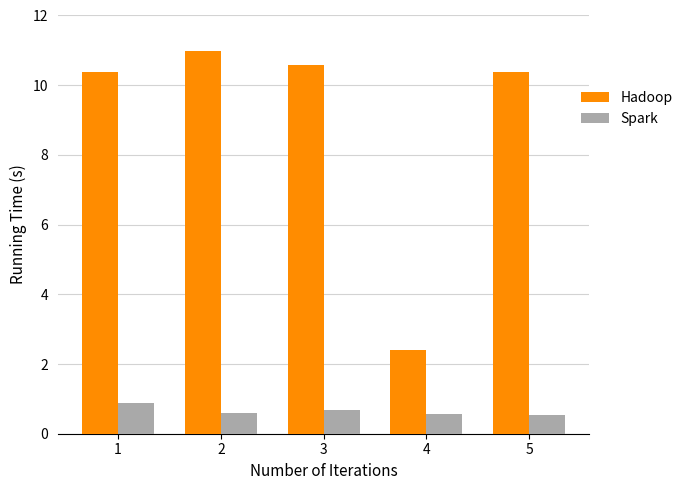

What is the maximum value shown in the chart?

11.0